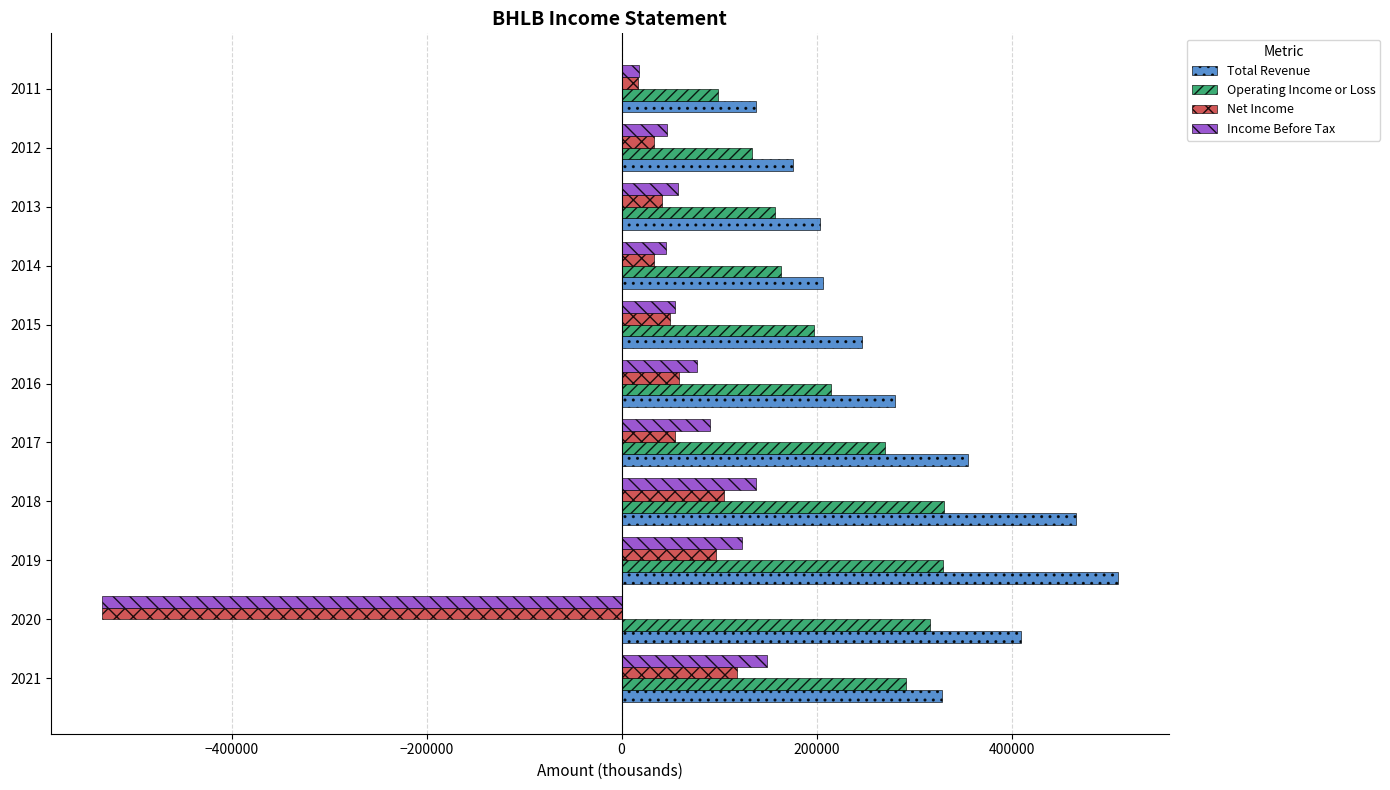

What is the average value of the Net Income series?

6836